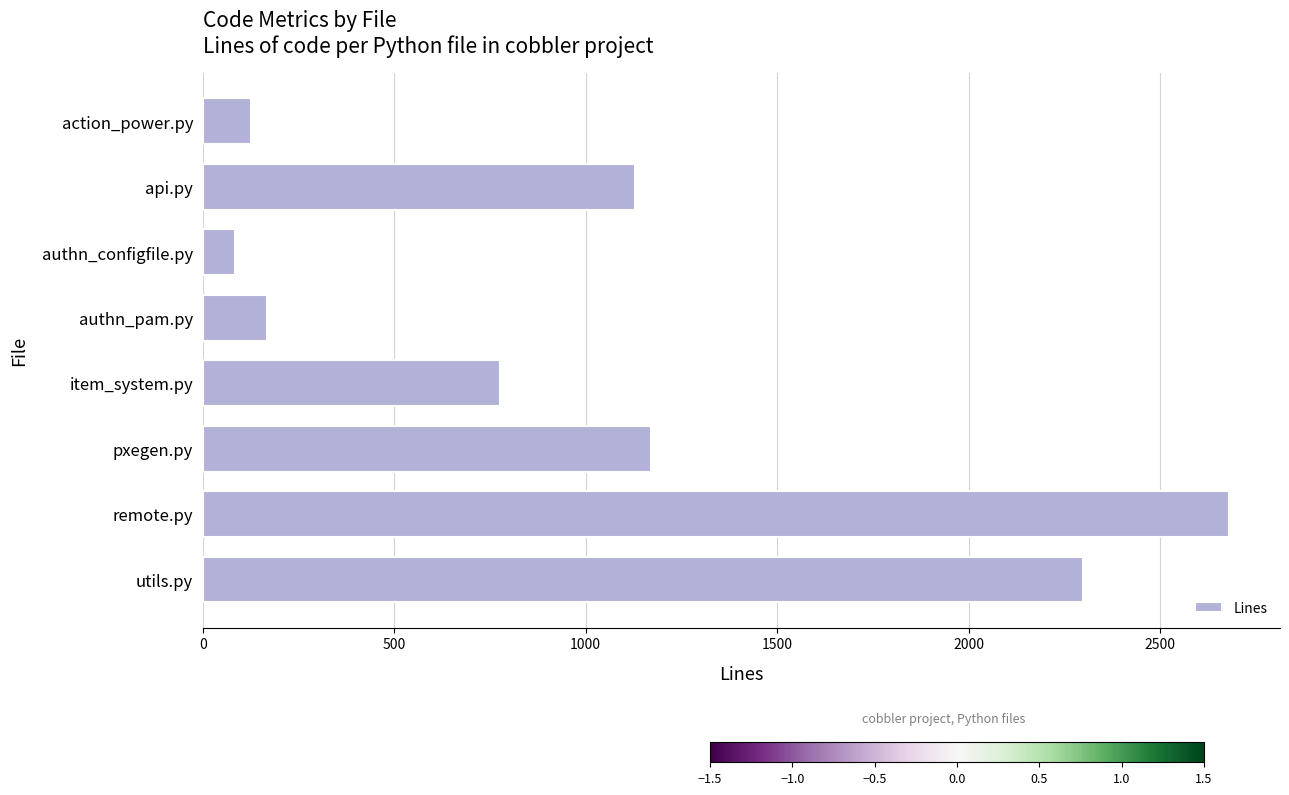

Which category has the highest value across all series?

remote.py